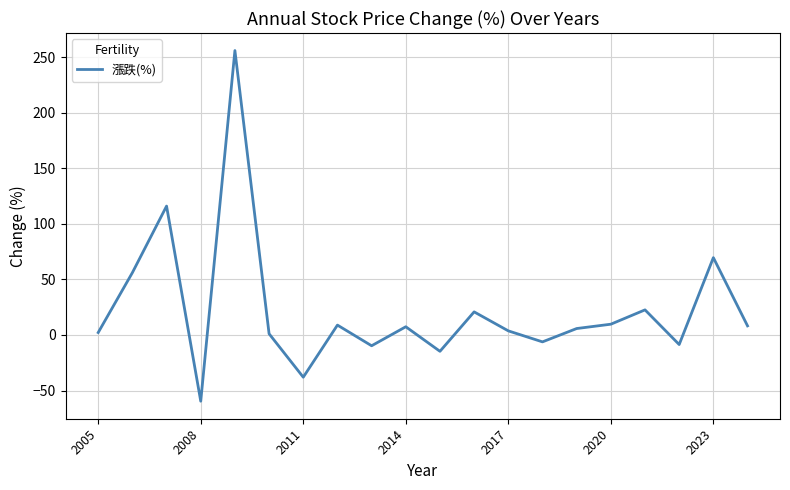

What is the smallest value displayed?

-59.6